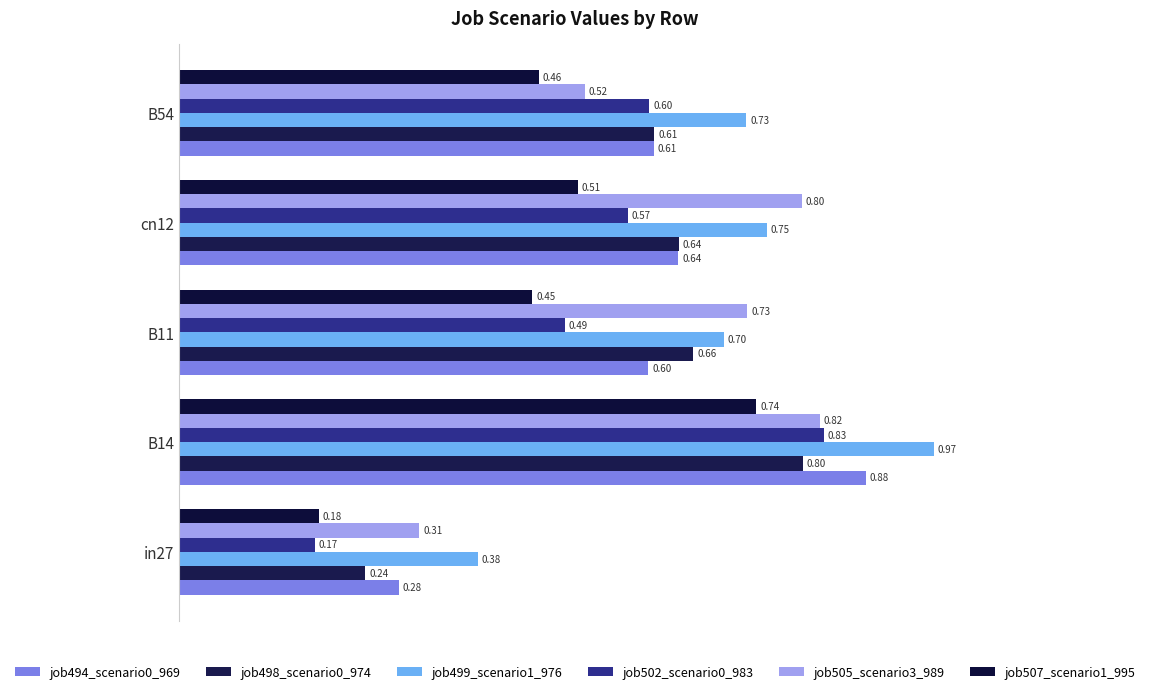

How many series are shown in this chart?

6